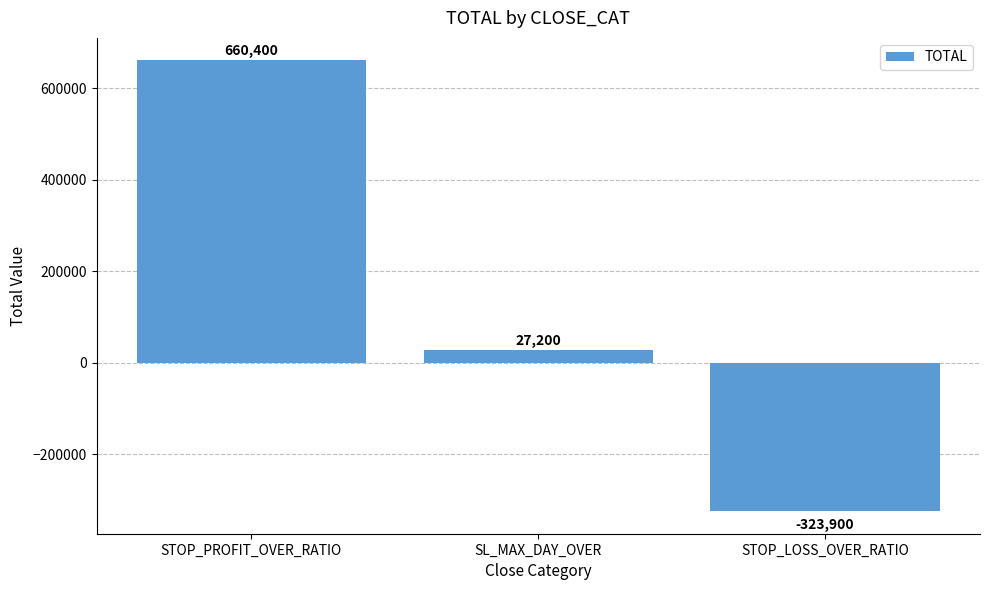

What is the average value?

121233